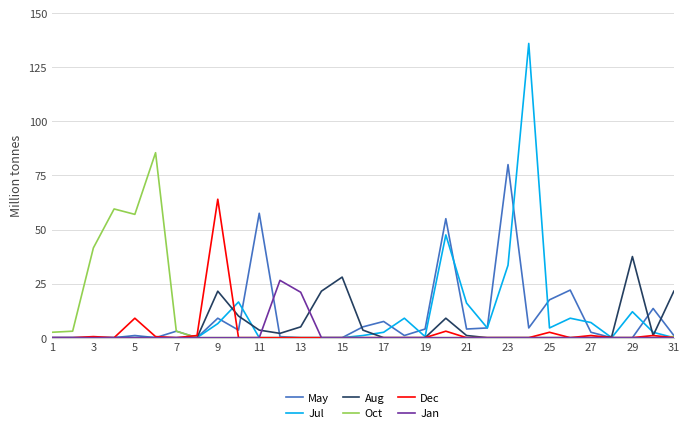

Which series has the largest range (max minus min)?

Jul